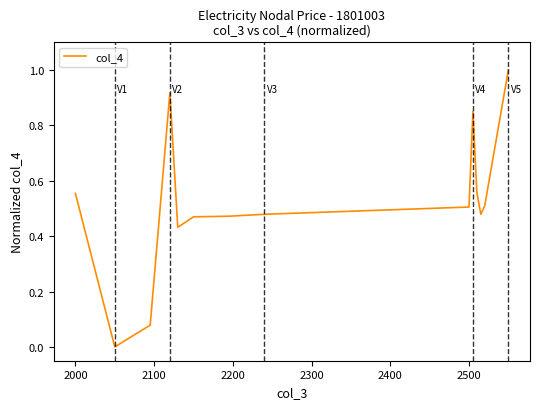

Does the chart have visible grid lines?

No